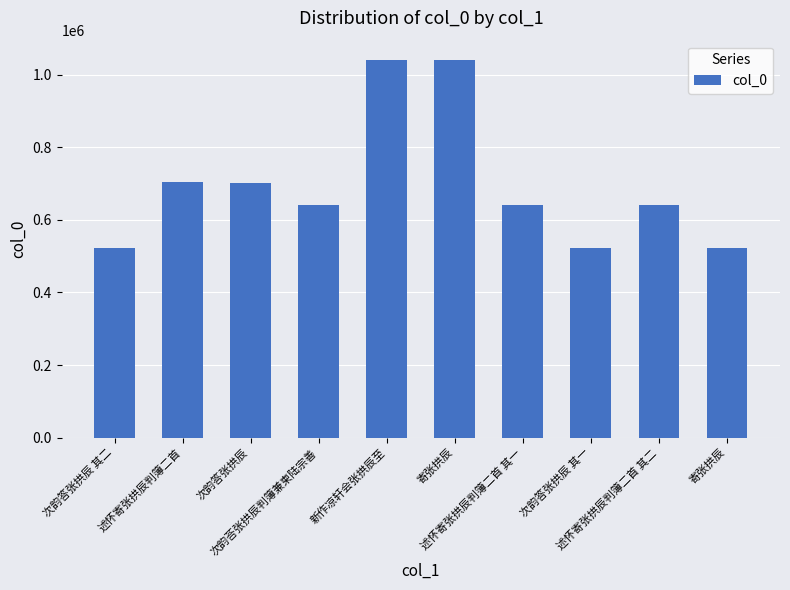

Count the number of categories in the chart.

10